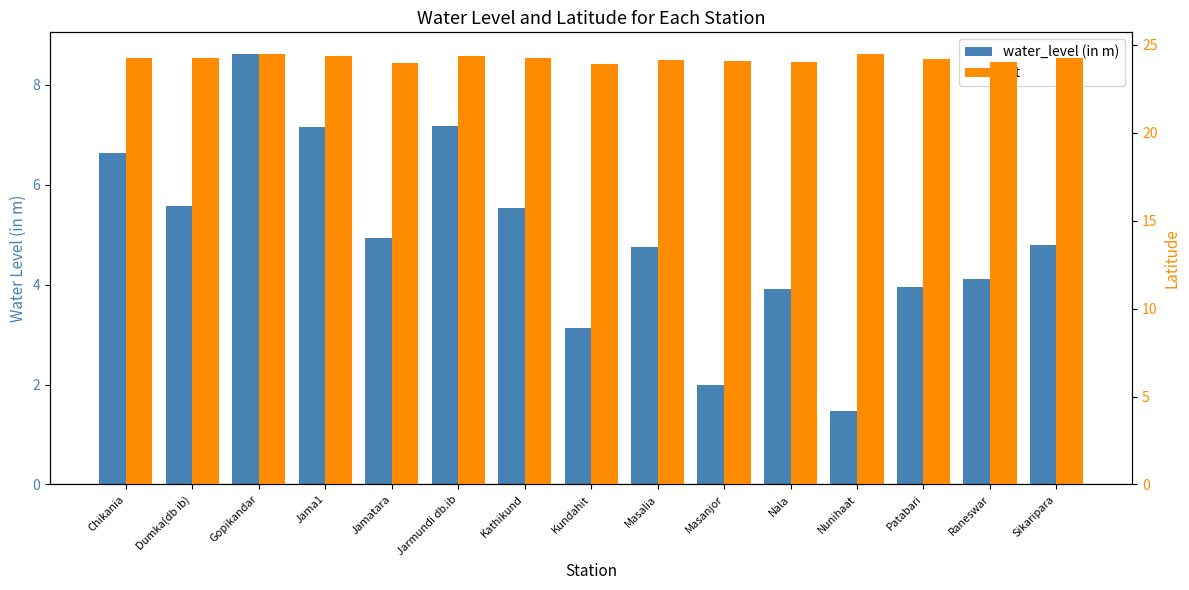

What are all the series names shown in the legend?

water_level (in m), lat